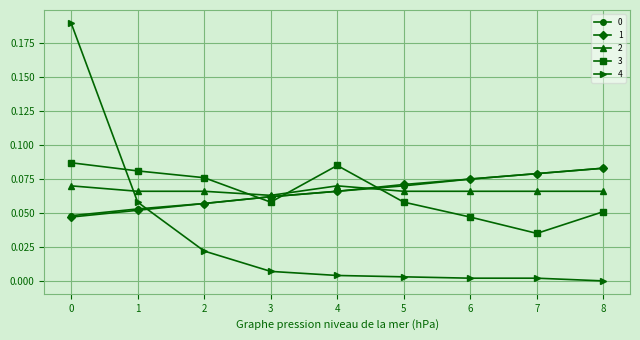

Does the chart have visible grid lines?

Yes